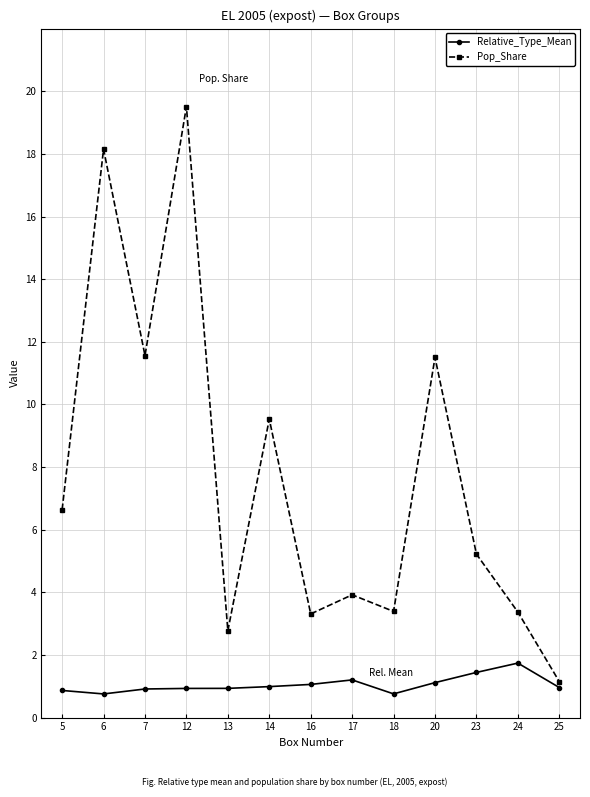

What is the spread (max minus min) of values at 16?

2.3